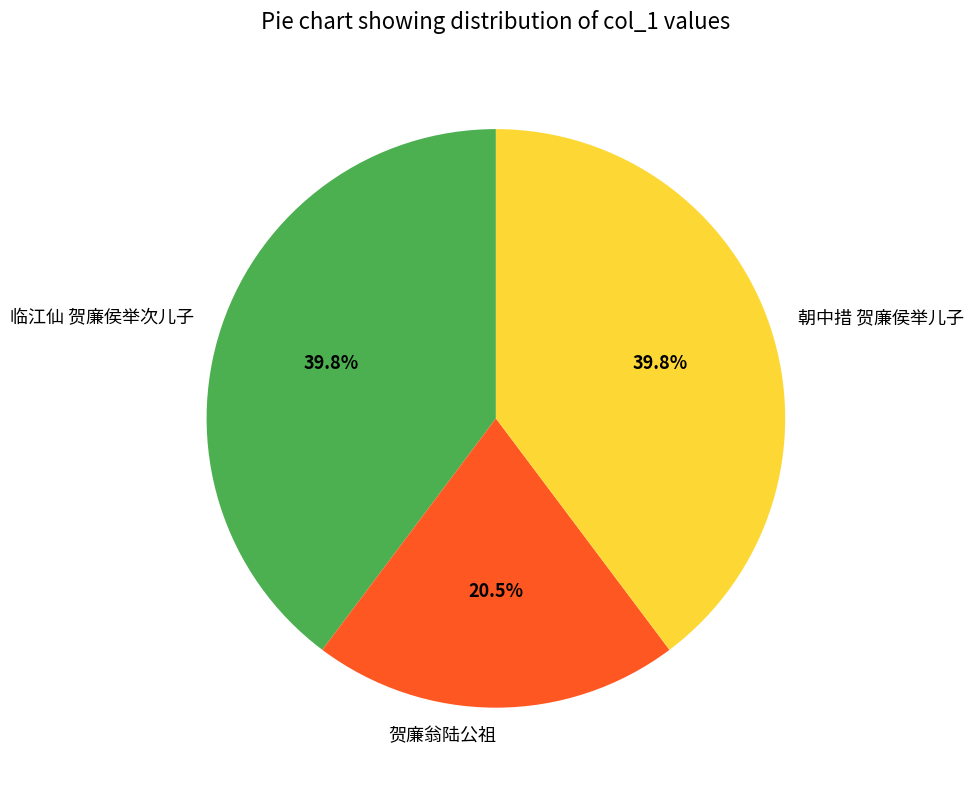

What is the ratio of the value at 临江仙 贺廉侯举次儿子 to the value at 朝中措 贺廉侯举儿子?

1.0